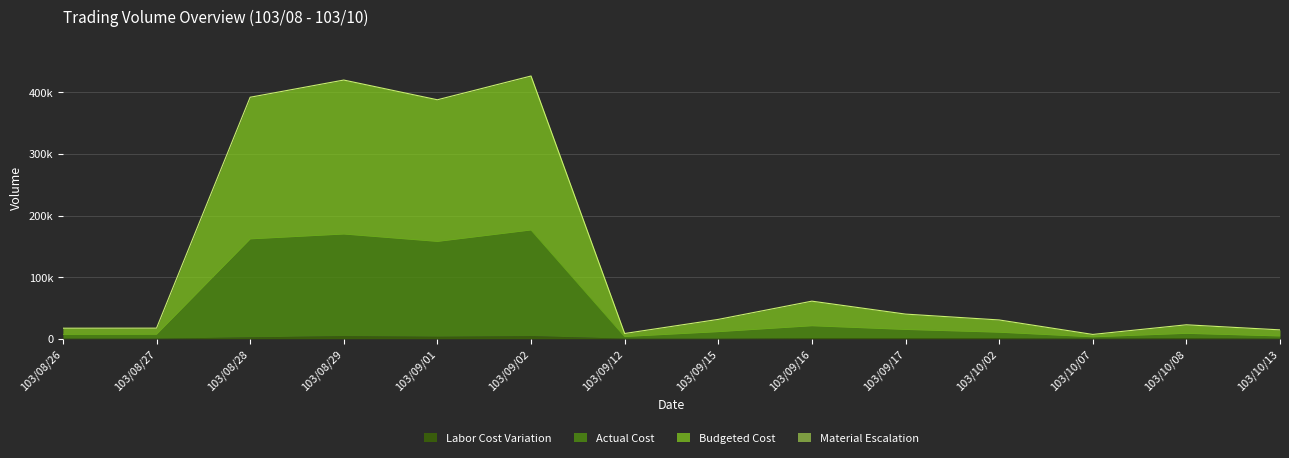

Reading right to left, extract all data points from this chart.

Budgeted Cost: 14400	22640	7000	30500	40000	61000	31400	8500	426480	387900	419900	392000	17200	17100
Actual Cost: 4400	8640	3000	10500	15000	21000	11400	3500	176480	157900	169900	162000	7200	7100